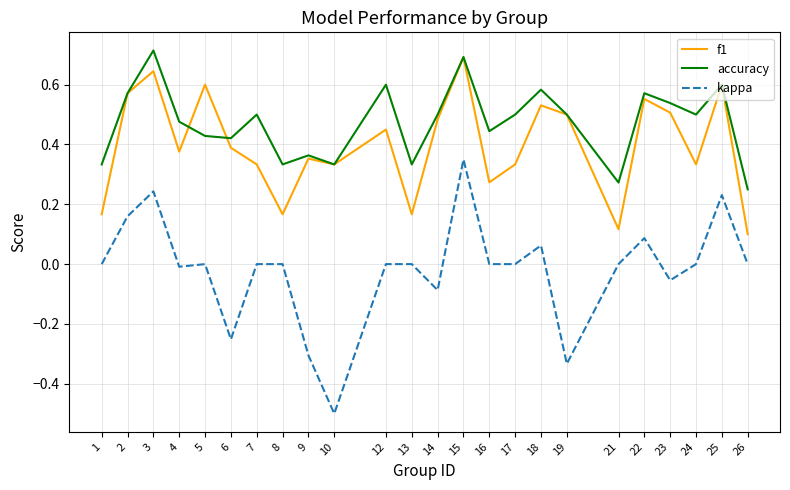

What is the total value across all series at 17?

0.8